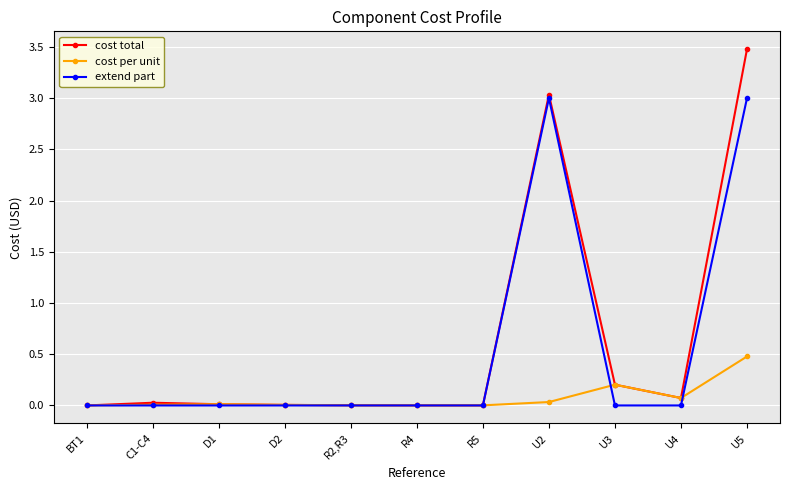

Is it true that extend part equals 1.9 at U3?

False